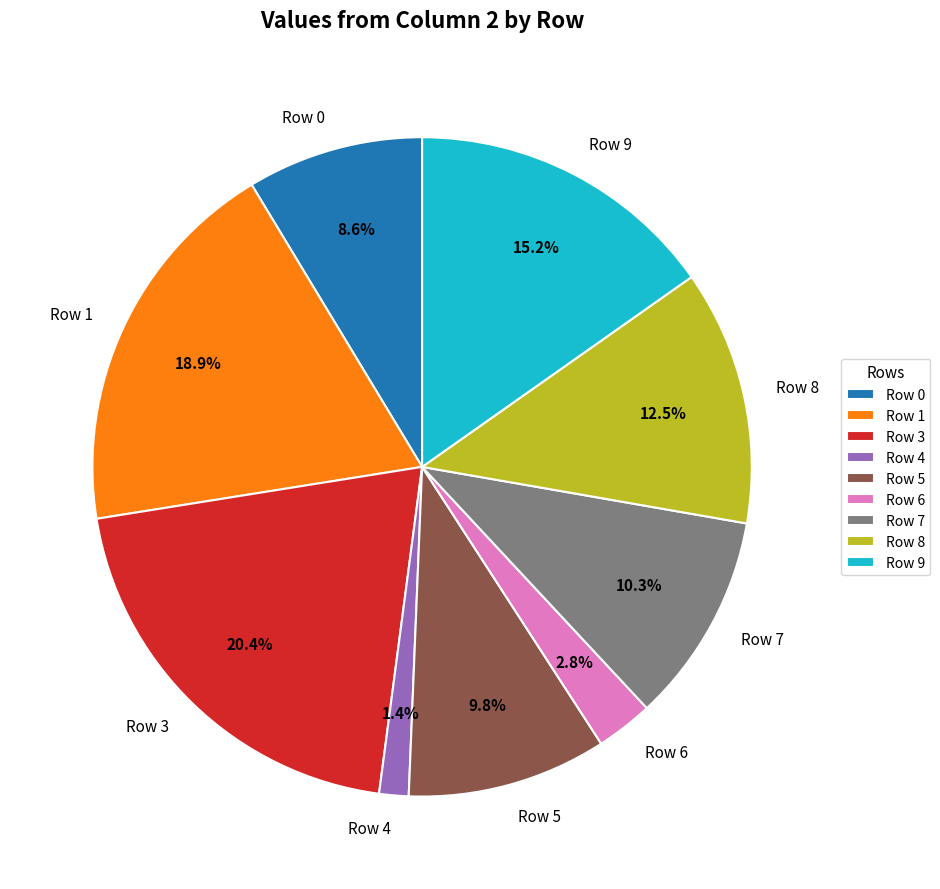

The Row 3 slice represents 20% of the pie. True or false?

True